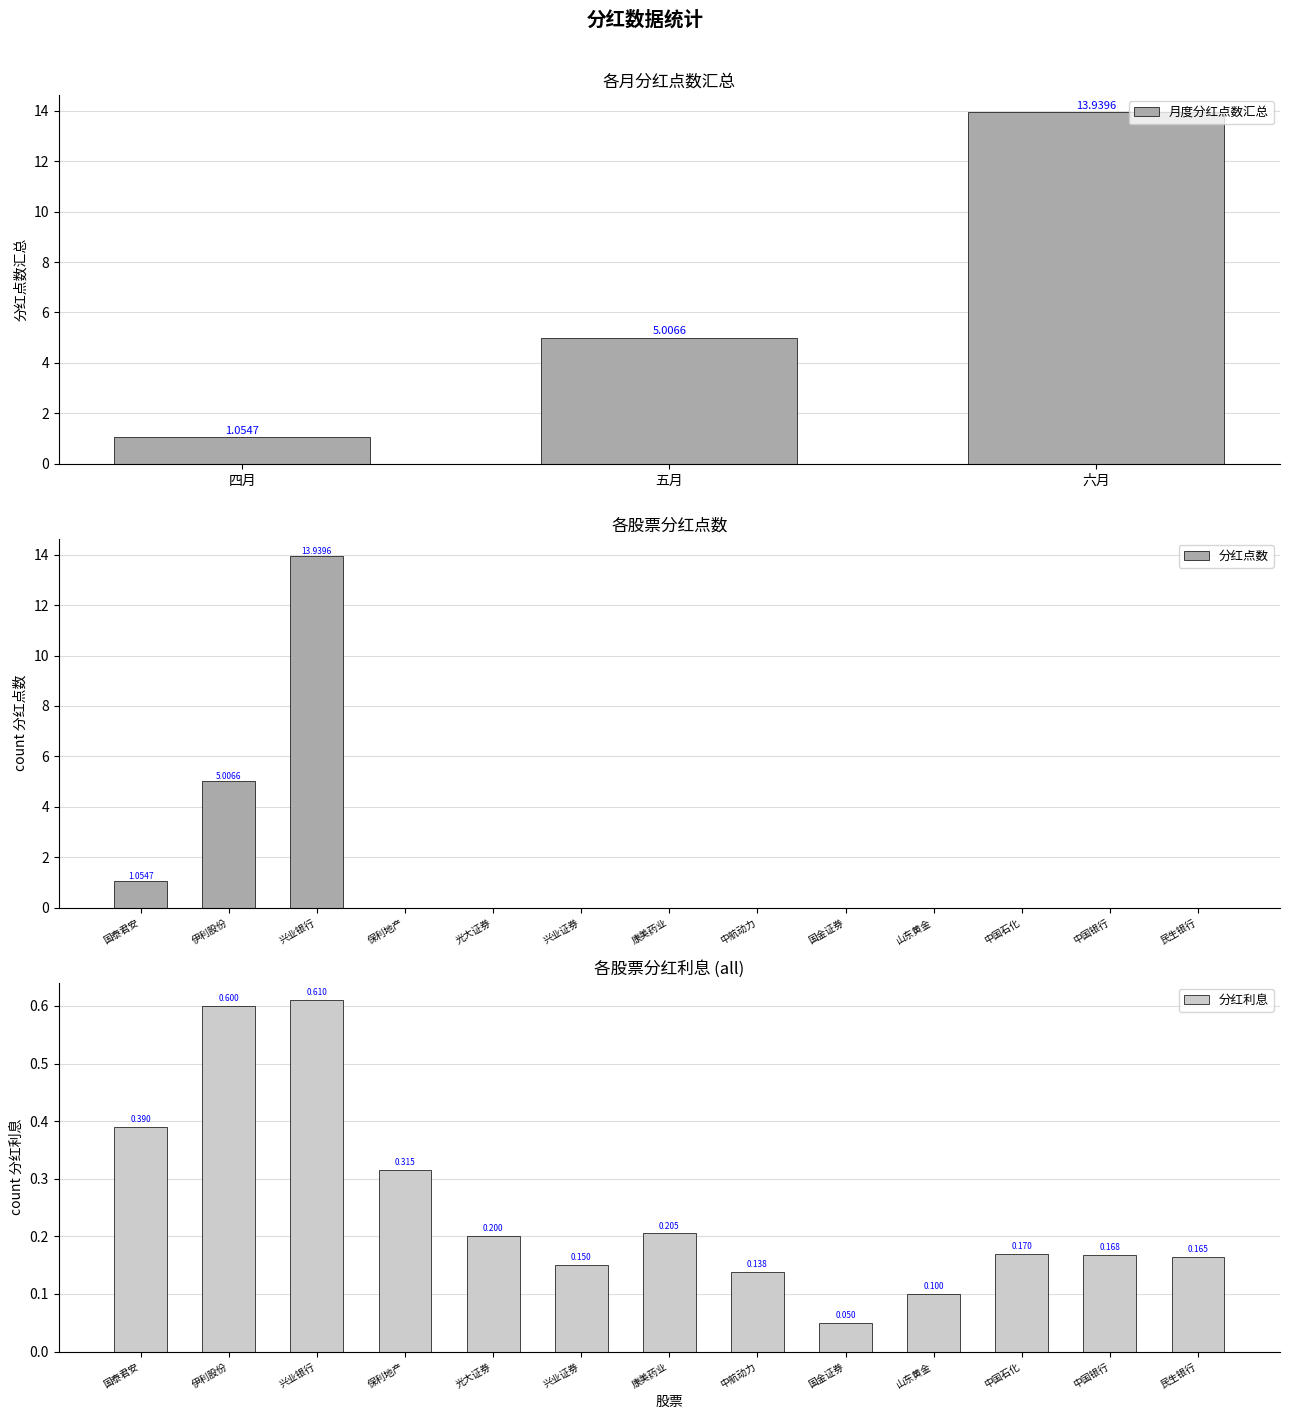

How many values in 分红点数 are above zero?

3